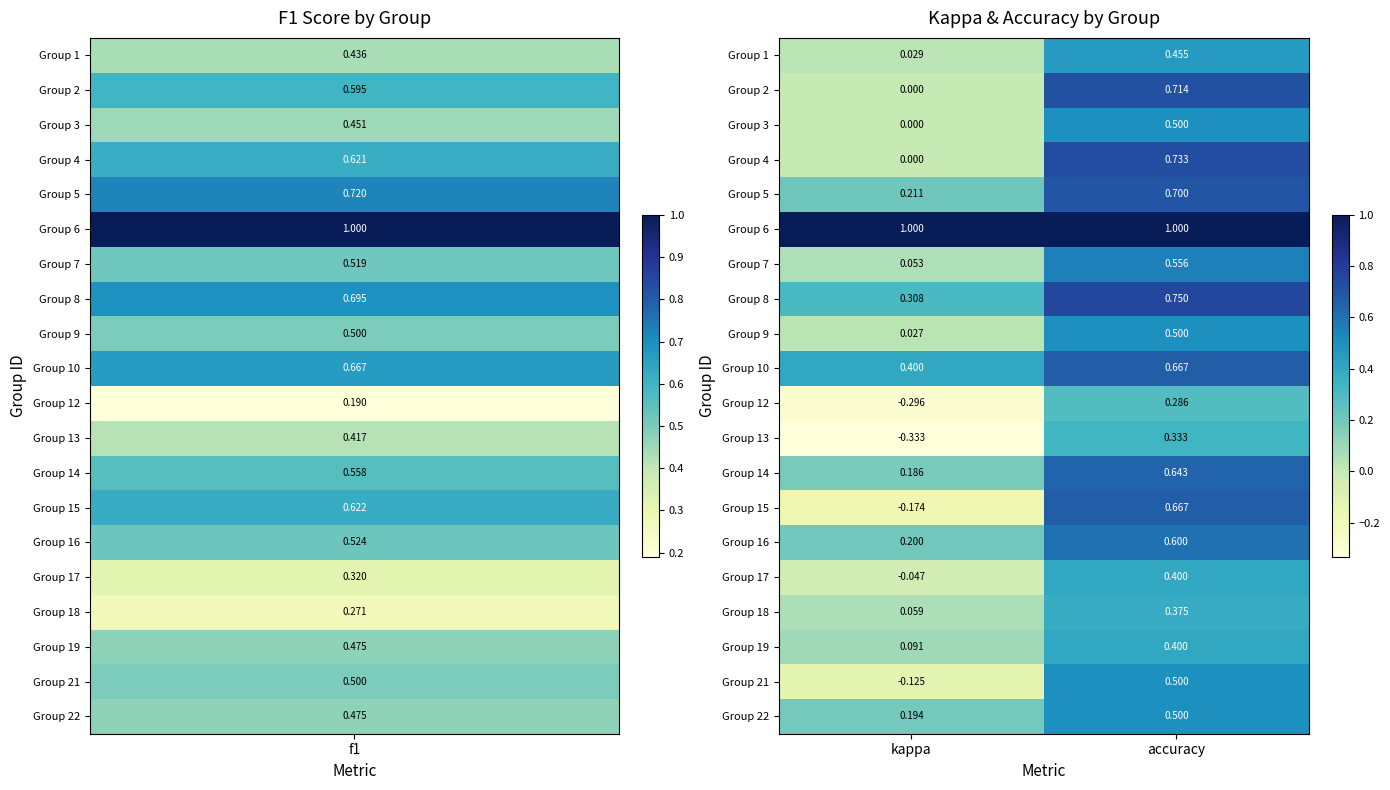

Count the number of categories in the chart.

2